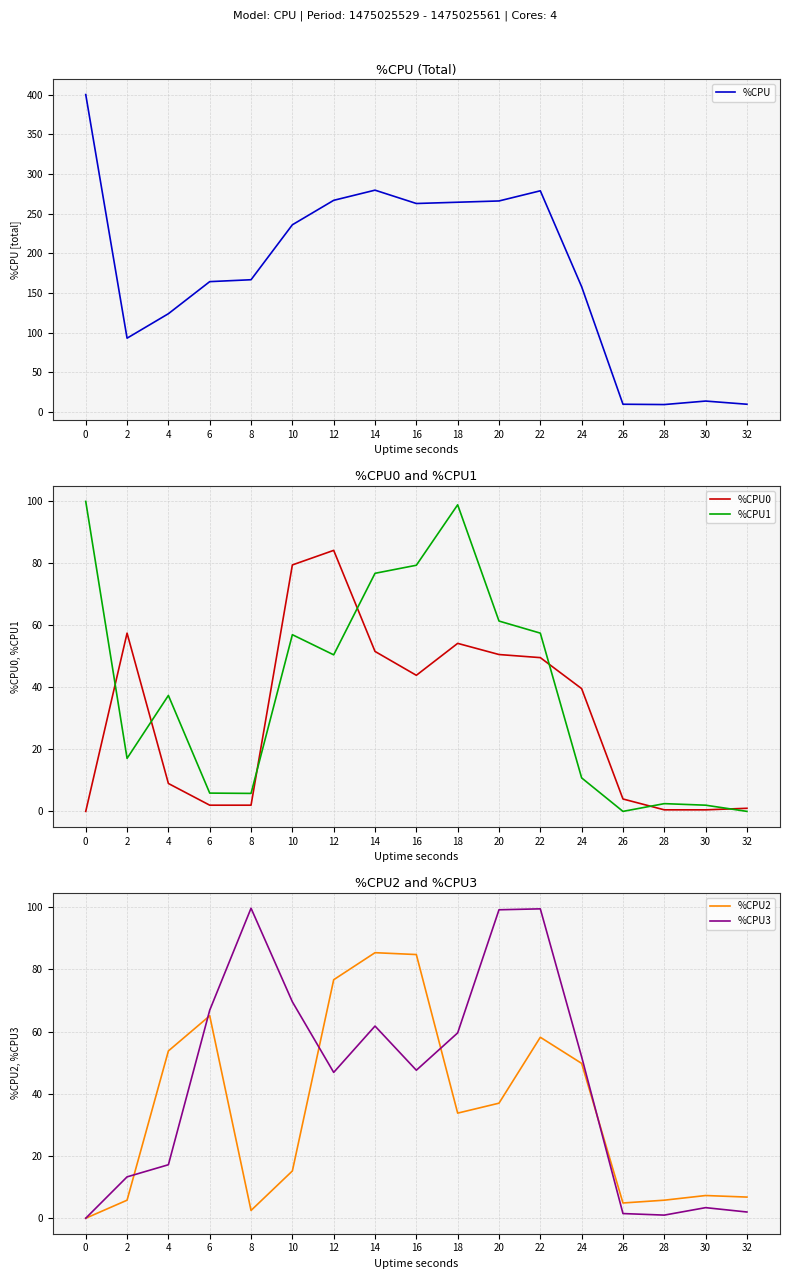

Reading right to left, transcribe all the data shown in this chart.

%CPU: 32=10.0	30=14.0	28=9.6	26=10.0	24=158.0	22=278.8	20=266.0	18=264.4	16=262.8	14=279.6	12=266.8	10=236.0	8=166.8	6=164.4	4=124.0	2=93.2	0=400.0
%CPU0: 32=1.0	30=0.5	28=0.5	26=4.0	24=39.6	22=49.6	20=50.6	18=54.2	16=43.9	14=51.6	12=84.2	10=79.5	8=2.0	6=2.0	4=9.0	2=57.5	0=0.0
%CPU1: 32=0.0	30=2.0	28=2.5	26=0.0	24=10.8	22=57.5	20=61.4	18=98.9	16=79.4	14=76.8	12=50.5	10=57.0	8=5.8	6=5.9	4=37.4	2=17.1	0=100.0
%CPU2: 32=6.8	30=7.3	28=5.8	26=4.9	24=49.8	22=58.2	20=37.0	18=33.8	16=84.8	14=85.4	12=76.7	10=15.2	8=2.5	6=65.1	4=53.8	2=5.8	0=0.0
%CPU3: 32=2.0	30=3.4	28=1.0	26=1.5	24=51.9	22=99.5	20=99.2	18=59.6	16=47.6	14=61.8	12=46.9	10=69.6	8=99.7	6=66.9	4=17.2	2=13.3	0=0.0